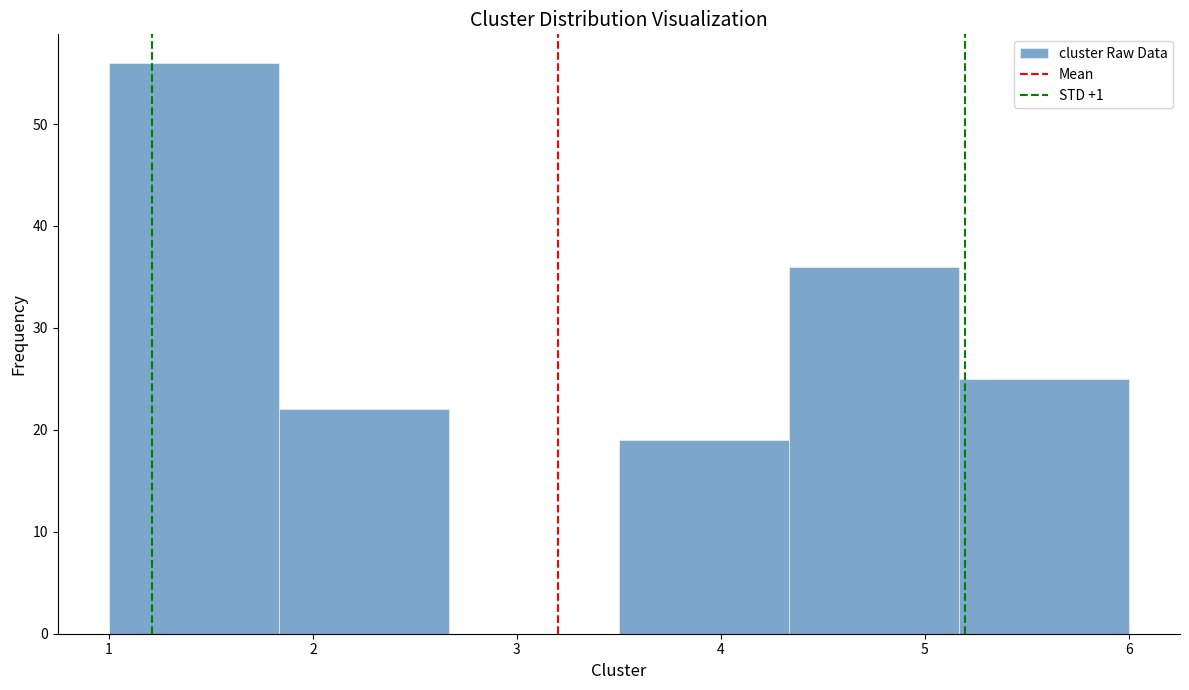

Reading left to right, list every bar in this chart as the range it spans on the x-axis followed by its height. Neither the bar edges nor the heights are printed on the chart, so give them approximately, as read against the axes.

1.0 to 1.8: 56
1.8 to 2.7: 22
2.7 to 3.5: 0
3.5 to 4.3: 19
4.3 to 5.2: 36
5.2 to 6.0: 25